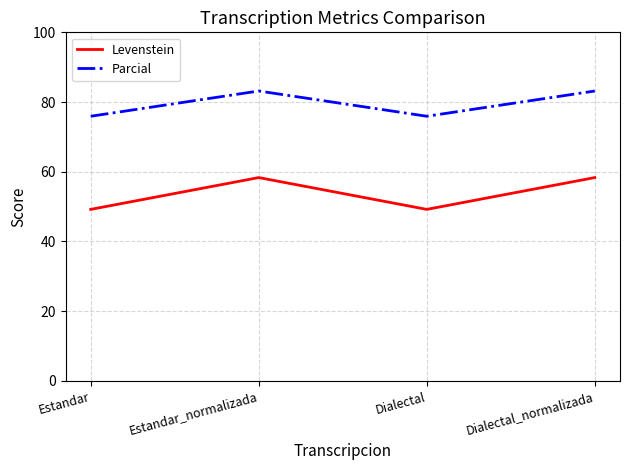

Which series changed the most between Estandar and Estandar_normalizada?

Levenstein